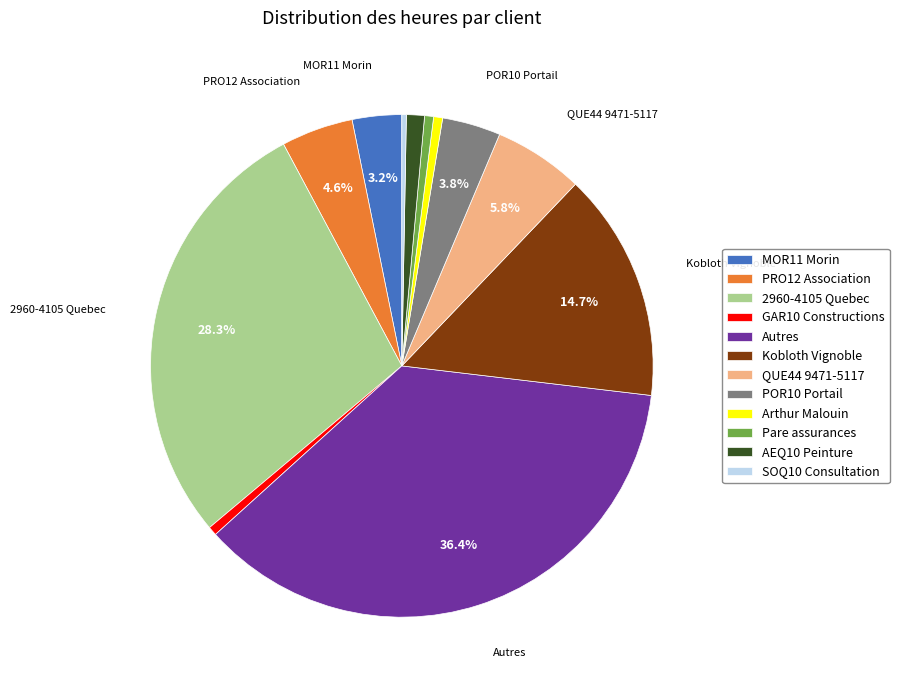

Is there any slice that represents more than half of the pie?

No